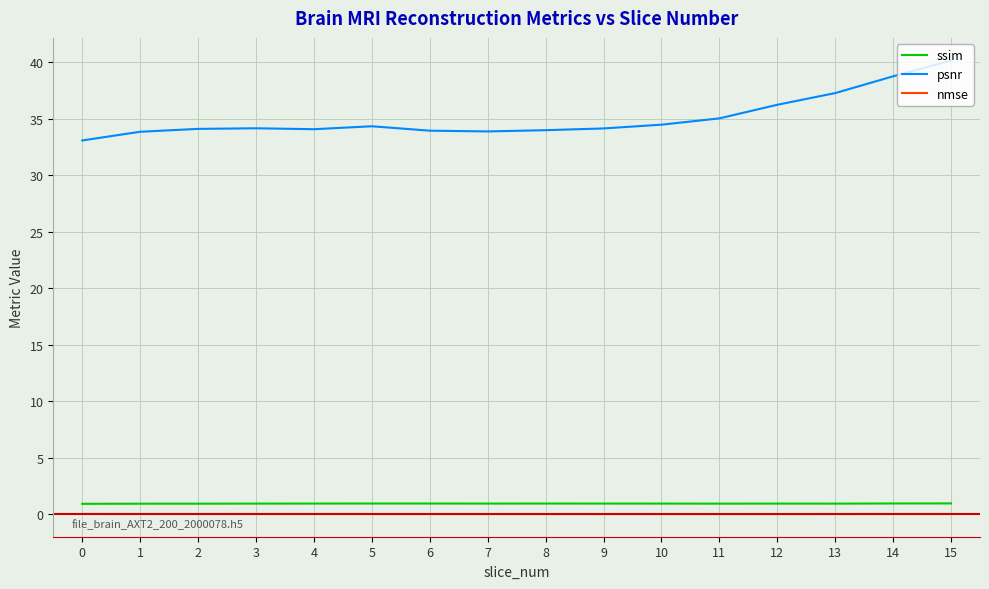

Which category has the highest value across all series?

15